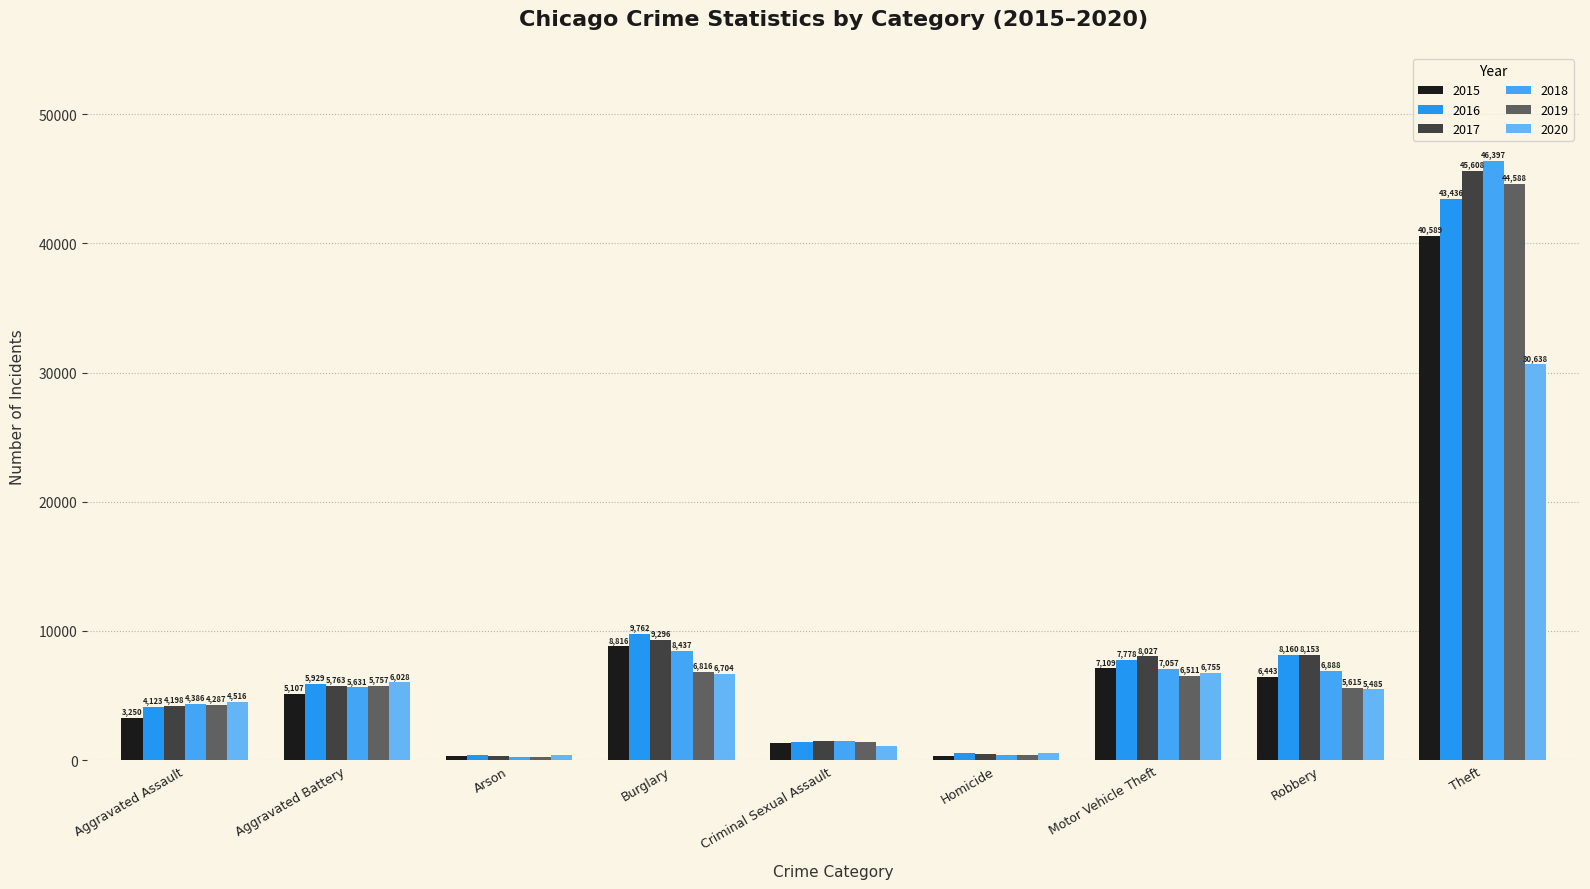

True or false: 2019 has a value of 116 at Arson.

False